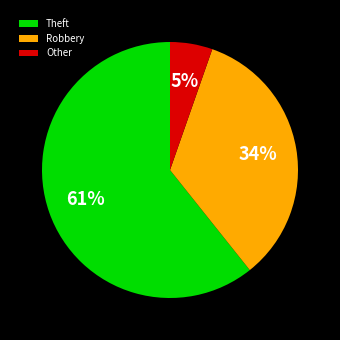

Count the number of slices in the pie.

3